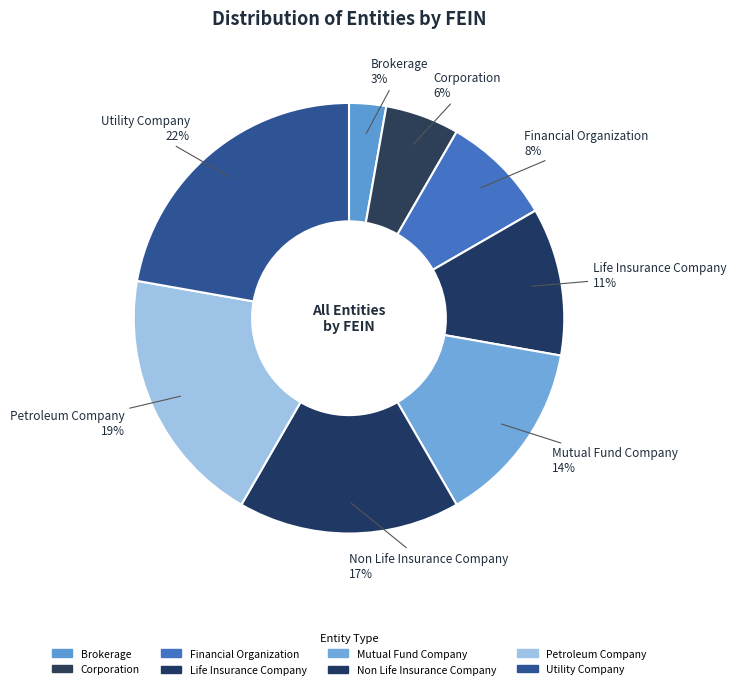

What is the largest slice in the pie chart?

Utility Company